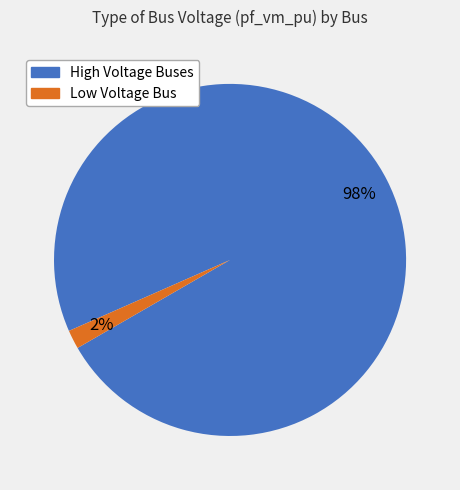

To the nearest percent, what is the average slice percentage?

50%